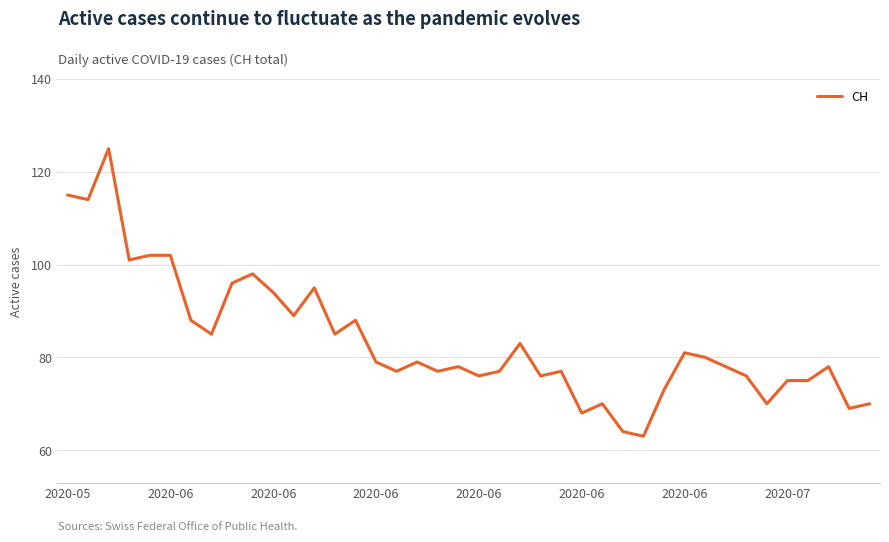

How many categories are shown in the chart?

40